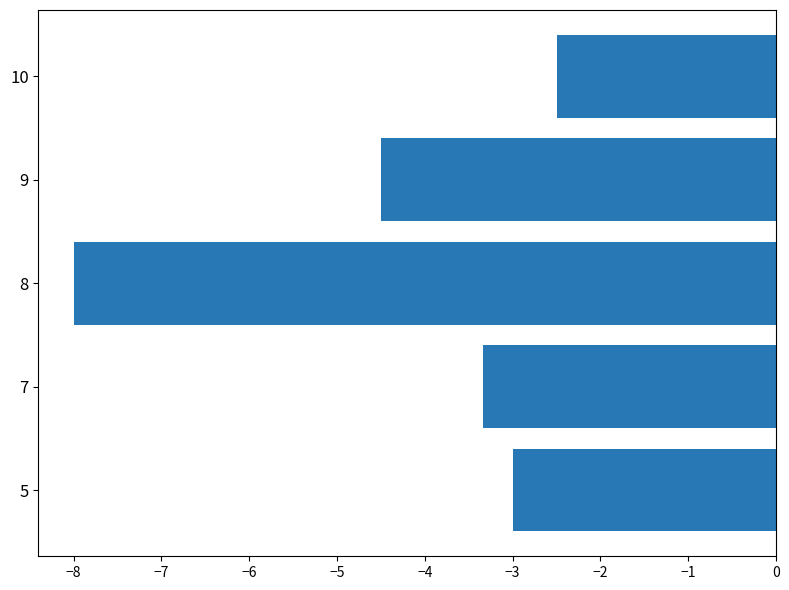

Does the chart contain stacked bars?

No